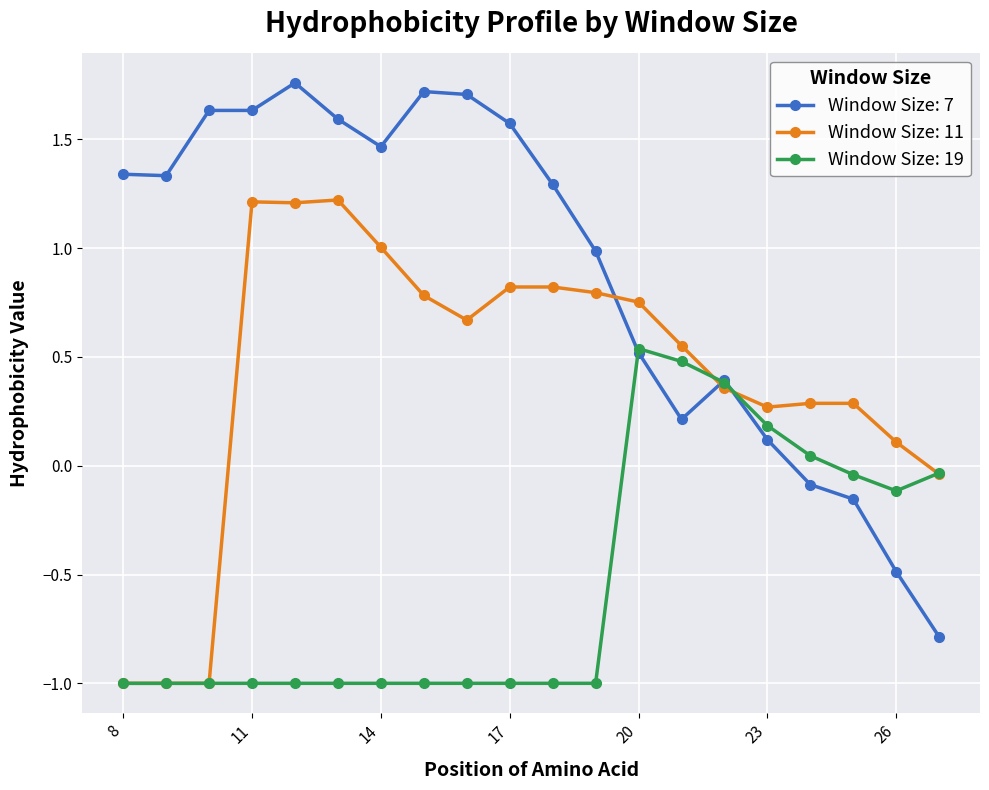

Which series ends up on top after the final intersection of Window Size: 7 and Window Size: 11?

Window Size: 11